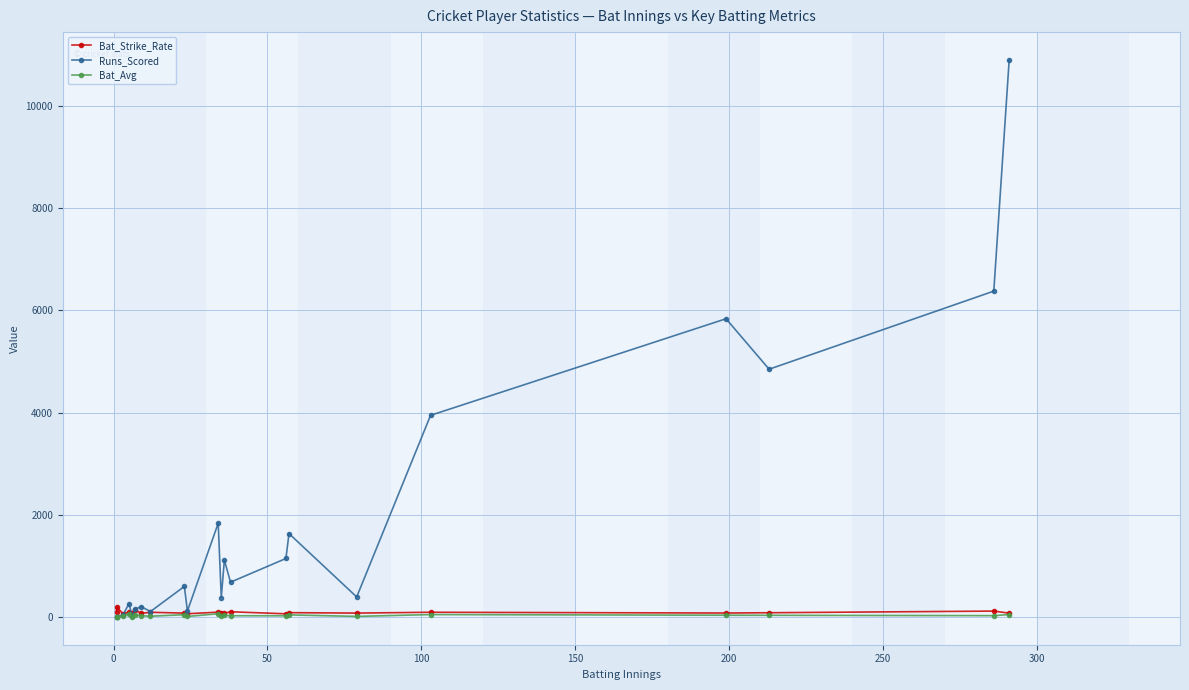

Reading left to right, extract all data points from this chart.

Bat_Strike_Rate: 100.0	200.0	63.0	93.5	83.3	131.6	70.2	89.7	74.0	61.5	92.5	81.5	70.0	100.1	60.2	82.6	74.3	90.3	75.4	81.2	113.4	72.7
Runs_Scored: 5.0	4.0	29.0	260.0	25.0	150.0	200.0	105.0	596.0	115.0	1834.0	379.0	1112.0	679.0	1143.0	1631.0	390.0	3946.0	5837.0	4849.0	6378.0	10904.0
Bat_Avg: 5.0	0.0	14.5	65.0	5.0	37.5	22.2	13.1	42.6	8.2	61.1	16.5	31.8	22.6	20.8	38.8	9.3	44.8	32.4	30.5	23.8	45.8